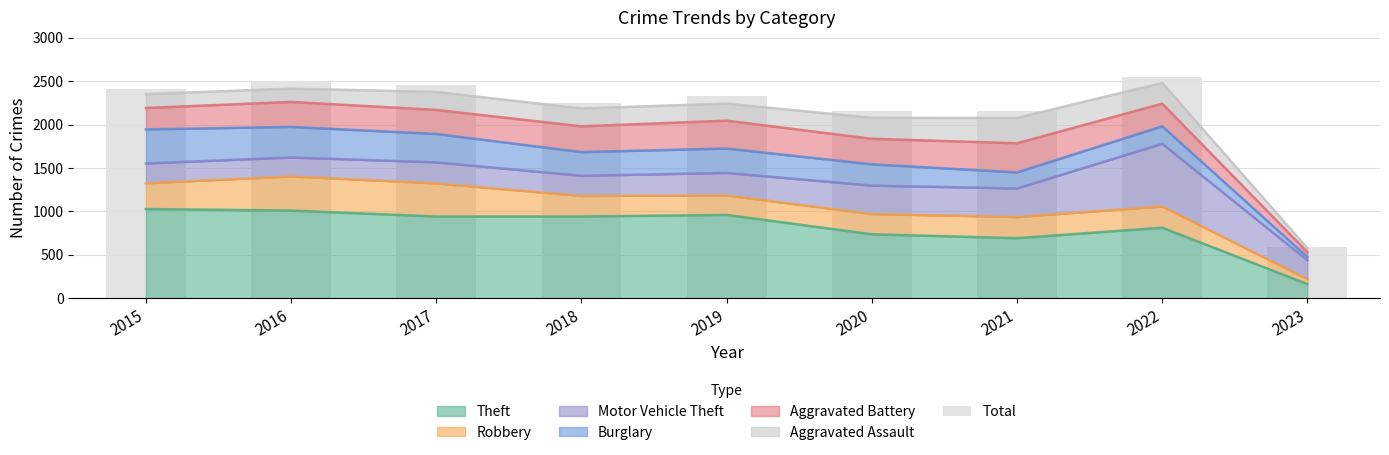

What is the average value?

2156